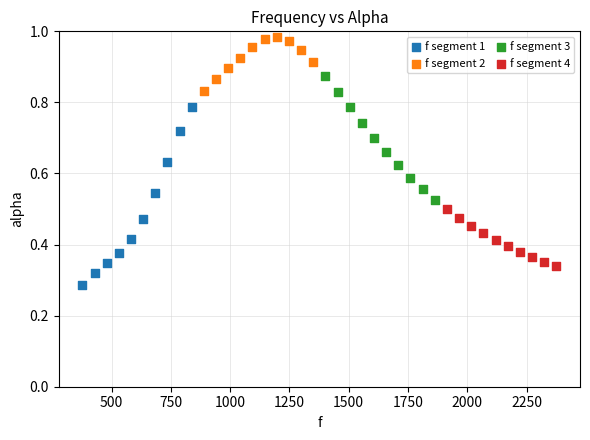

Which series contains the highest Y value?

f segment 2